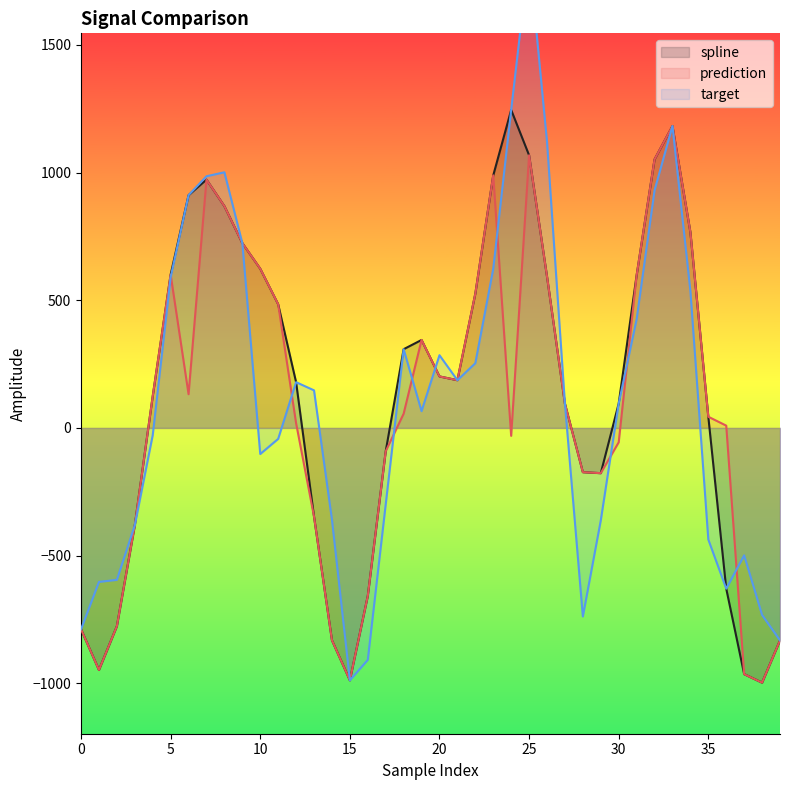

Read the prediction value at 24.

-31.0